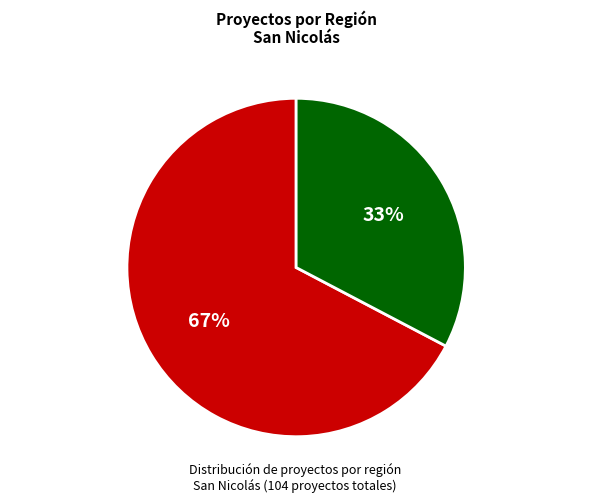

Count the number of slices in the pie.

2